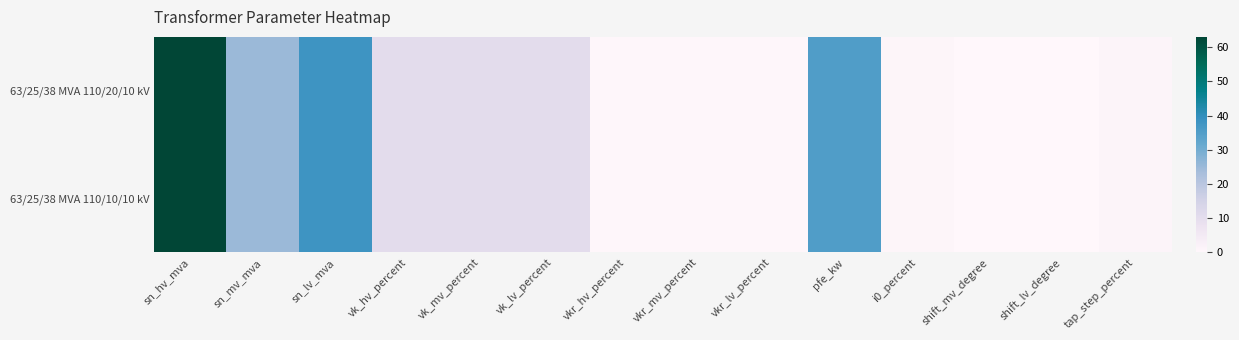

How many categories are shown in the chart?

14